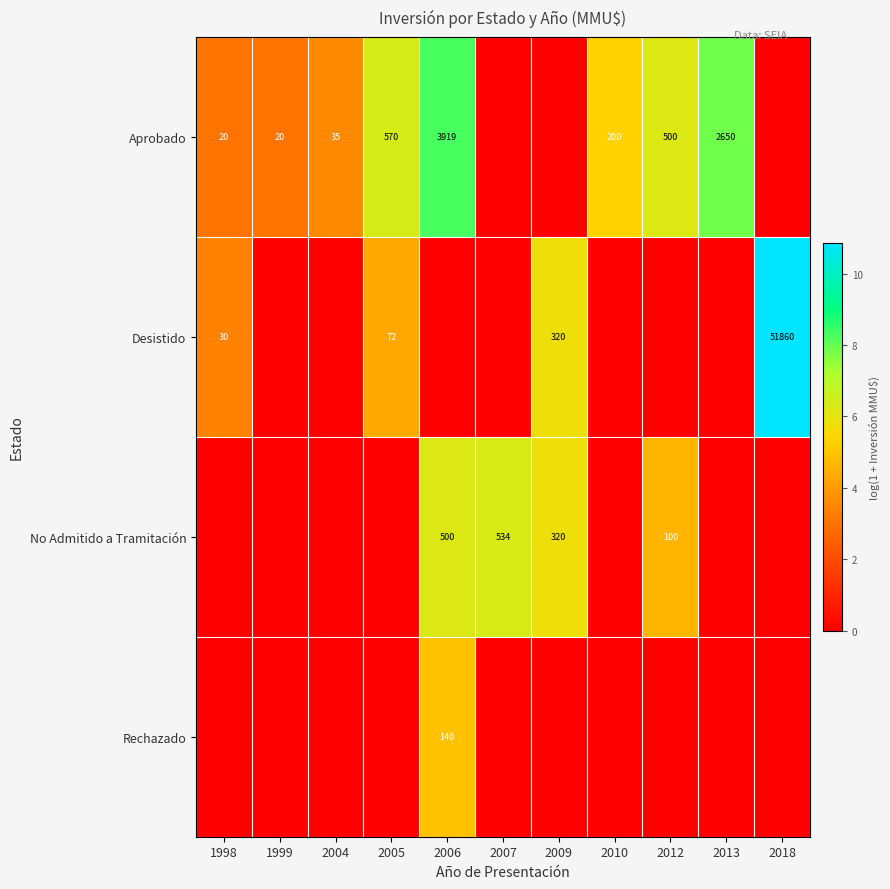

The value of Desistido at 1998 is 17. True or false?

False